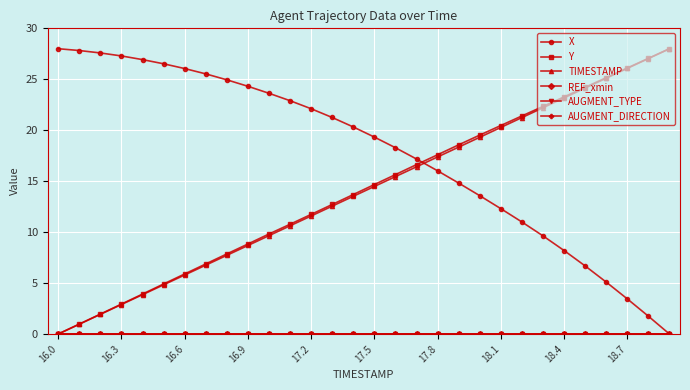

Which series has the largest total across all categories?

X